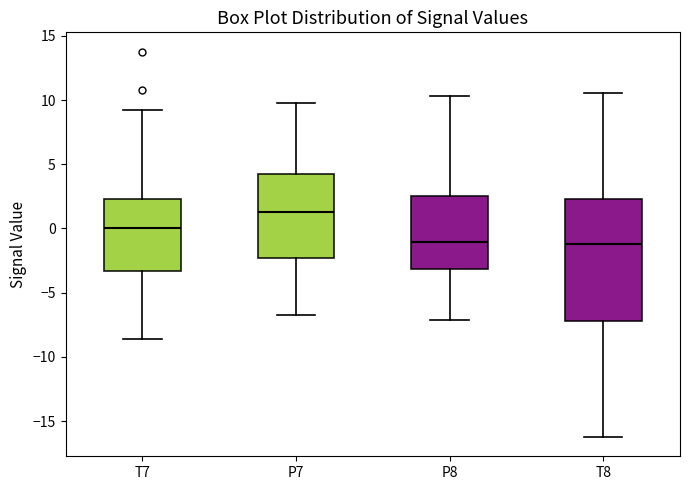

Reading left to right, read every box against the y-axis: the position of its median line, the range the box covers, and the ends of its whiskers. The values are not printed on the chart, so give them approximately, as read against the axis.

T7: median 0.0, box -3.5 to 2.5, whiskers -8.5 to 9.0
P7: median 1.5, box -2.5 to 4.5, whiskers -6.5 to 10.0
P8: median -1.0, box -3.0 to 2.5, whiskers -7.0 to 10.5
T8: median -1.0, box -7.0 to 2.5, whiskers -16.0 to 10.5